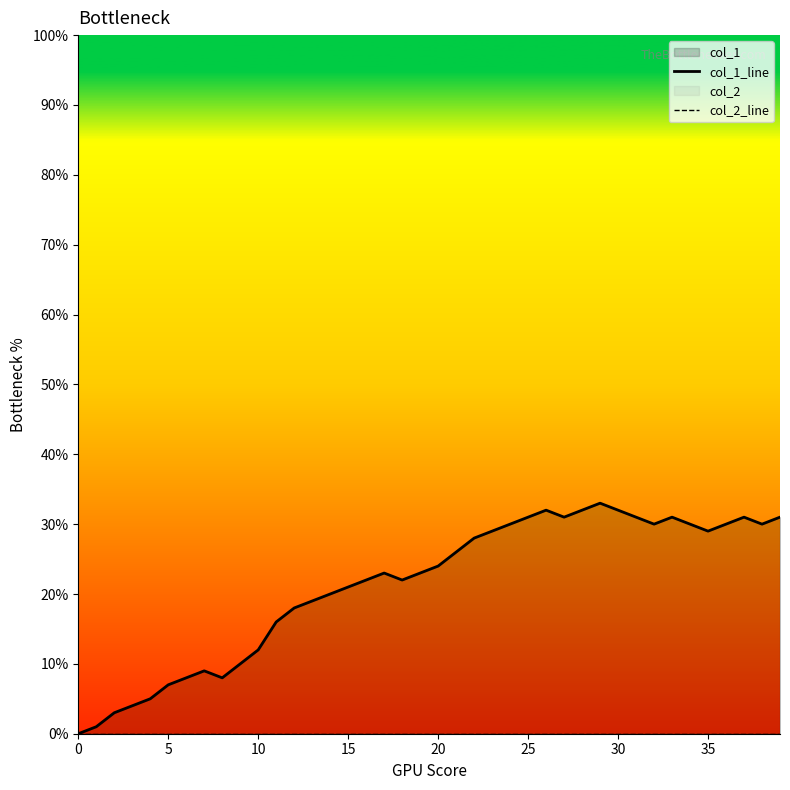

Which has a higher value, 19 or 0?

19